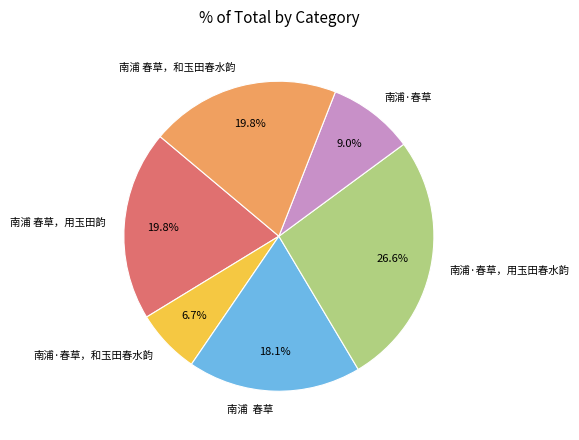

Which has a higher value, 南浦 春草，和玉田春水韵 or 南浦·春草，和玉田春水韵?

南浦 春草，和玉田春水韵